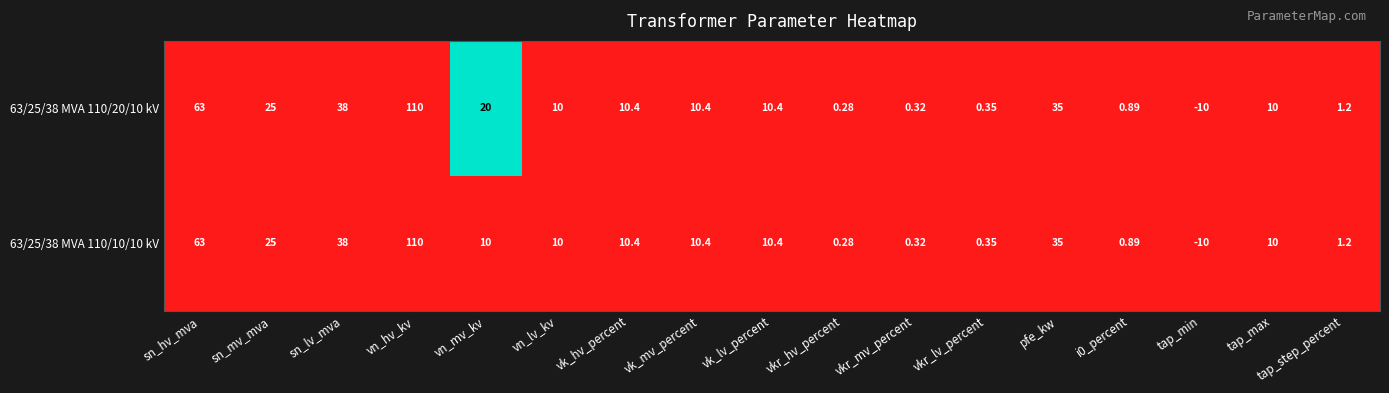

Count the number of categories in the chart.

17